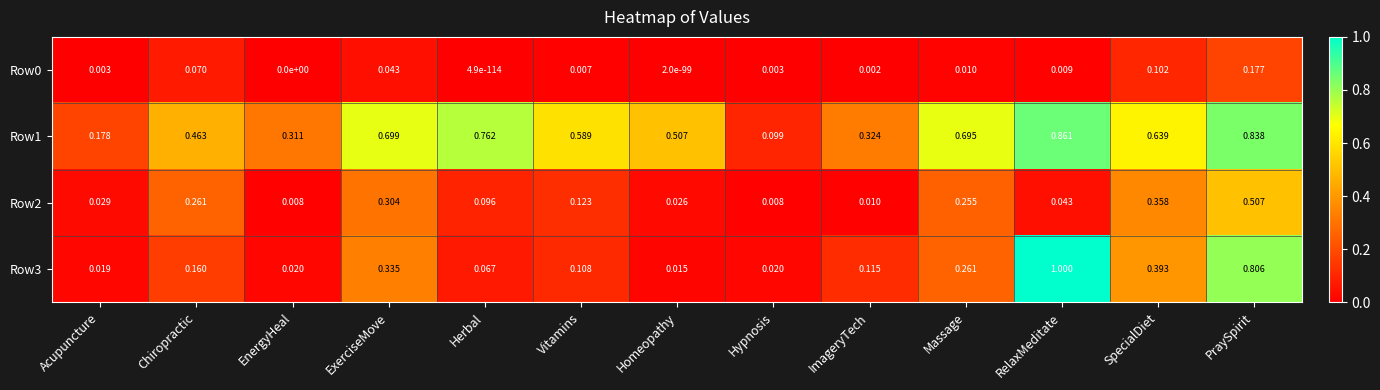

At which category is the sum across all series the highest?

PraySpirit